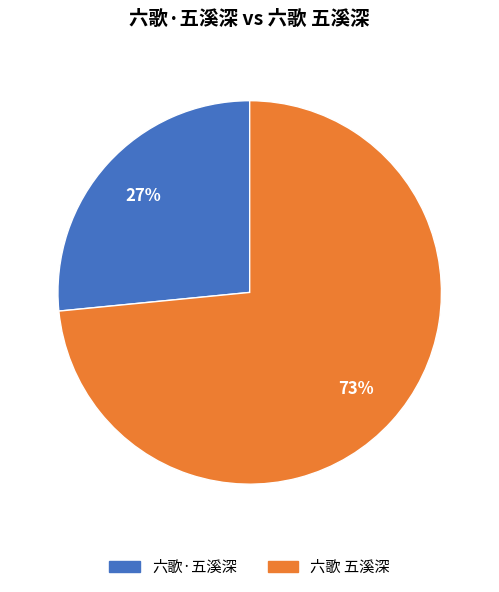

Which slice represents more than half of the pie?

六歌 五溪深